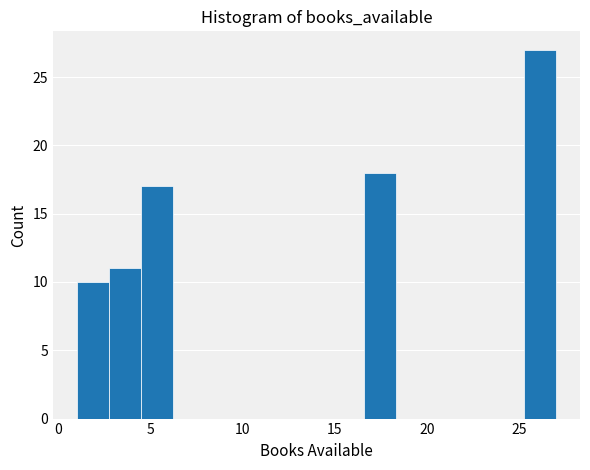

Around what value on the x-axis is the tallest bar? Give the approximate position of its centre, as read against the axis.

26.0